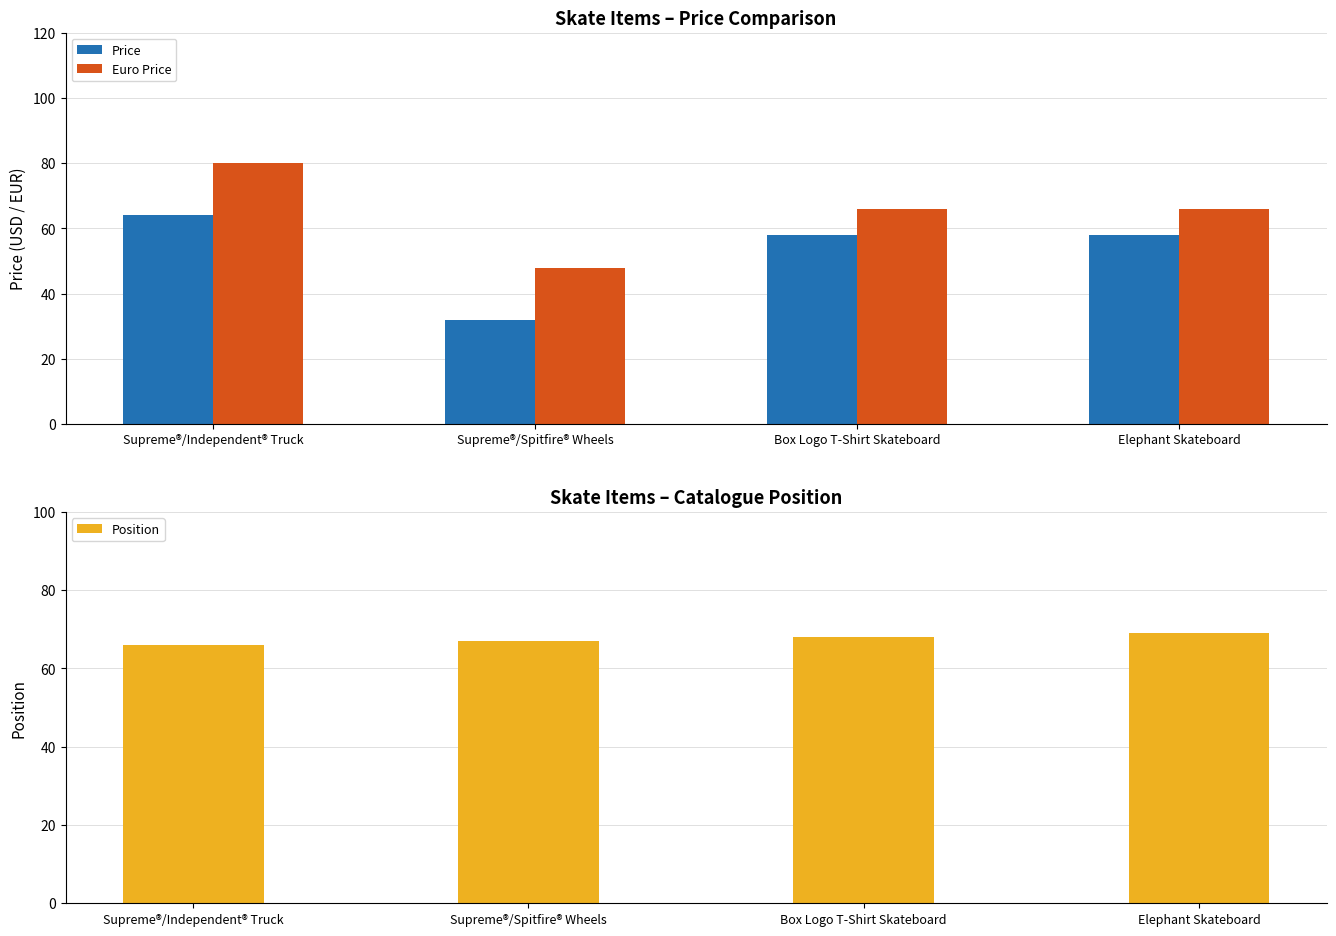

How many Euro Price values are between 66 and 80?

3